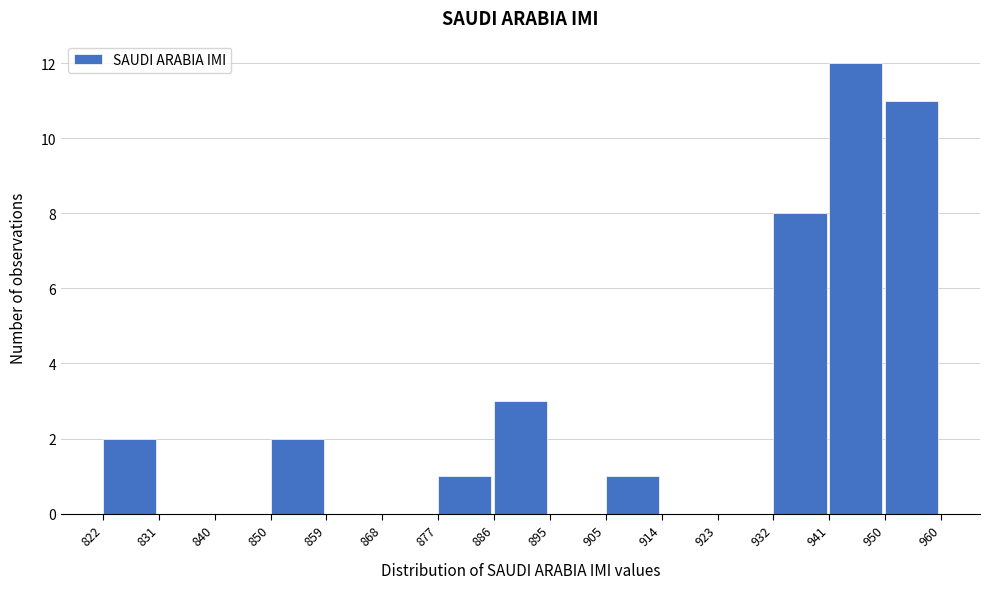

Which range on the x-axis has the tallest bar?

941 to 950